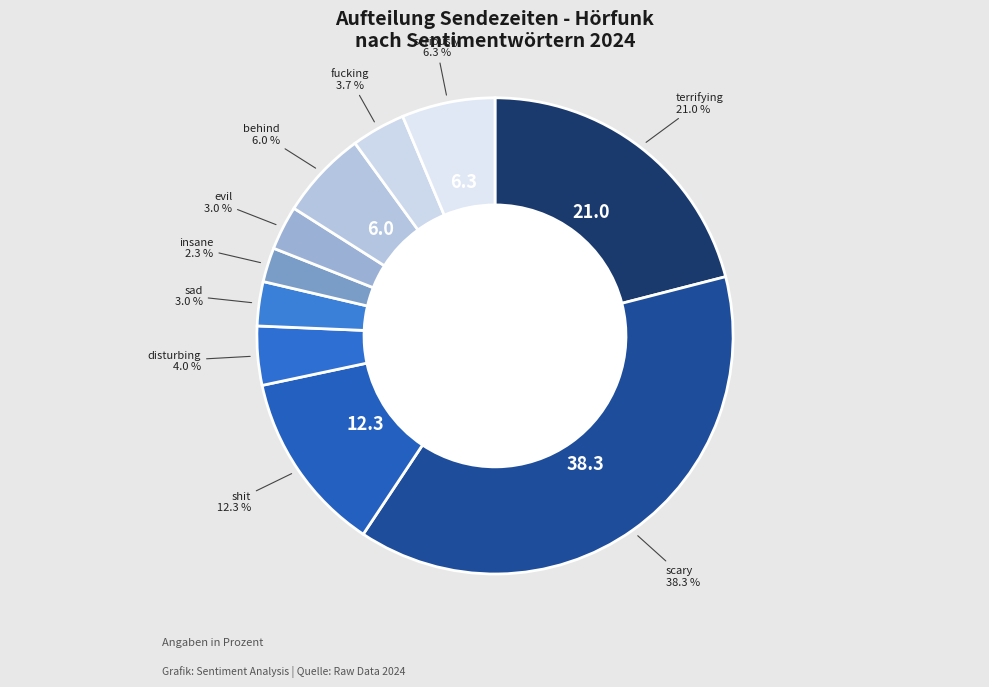

How many slices are in this pie chart?

10